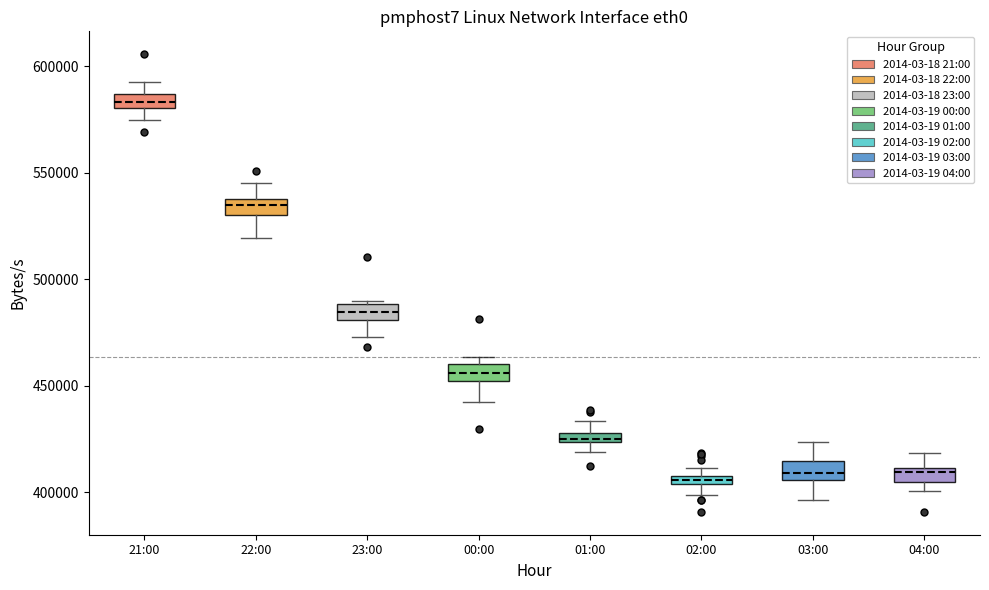

Where does the upper whisker of the box for 22:00 end on the y-axis? The values are not printed on the chart, so give them approximately, as read against the axis.

545000